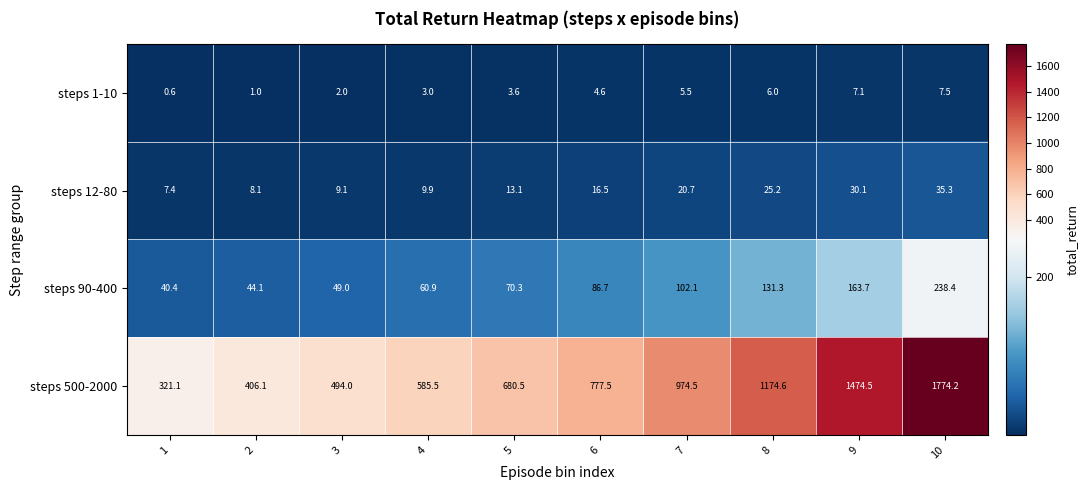

At which category is the sum across all series the highest?

10